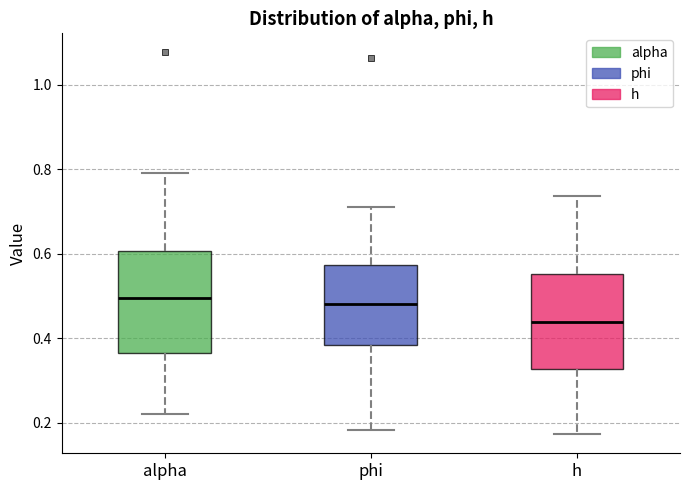

Where is the upper edge of the box for alpha on the y-axis? The values are not printed on the chart, so give them approximately, as read against the axis.

0.60